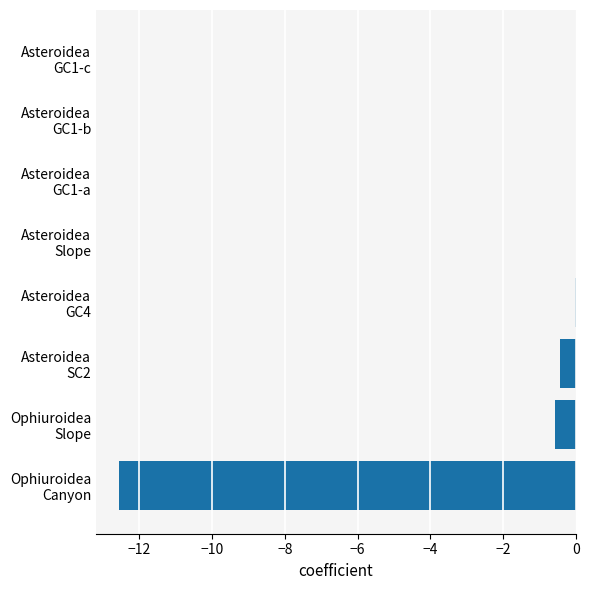

What is the sum of all values?

-13.7